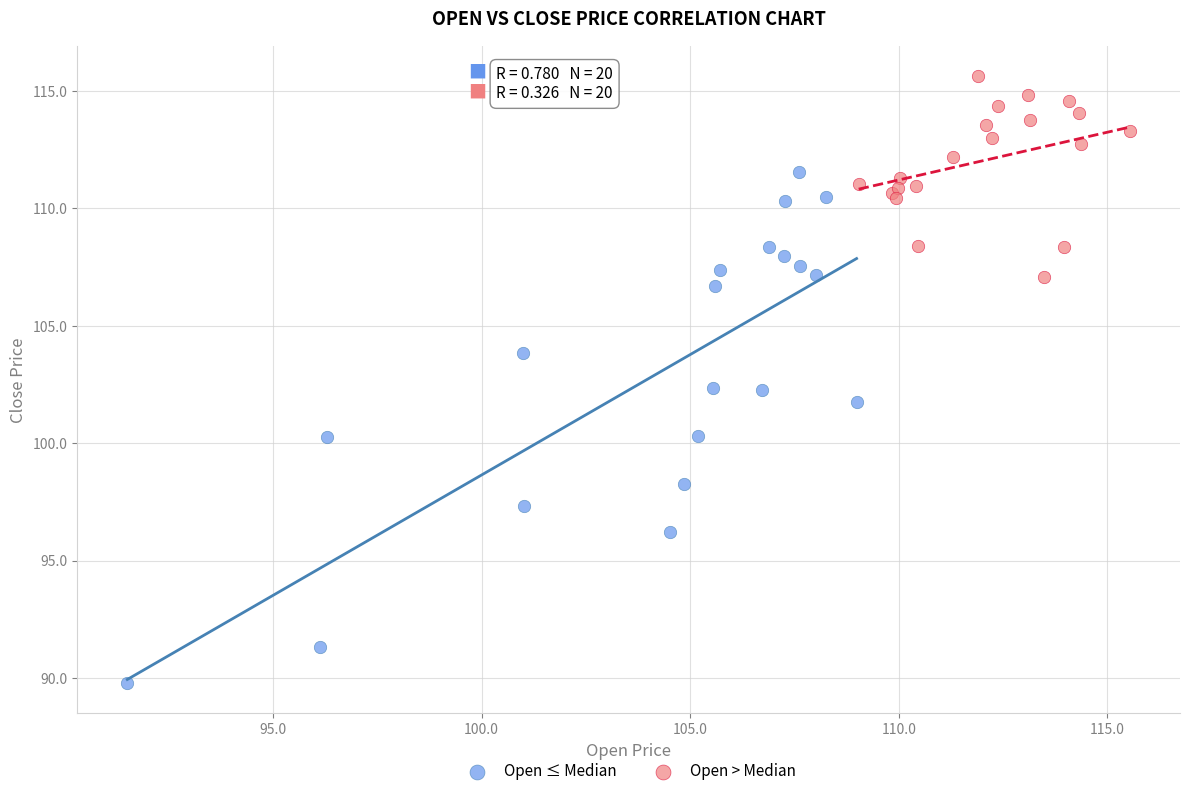

Which series has the widest spread of Y values?

Open ≤ Median